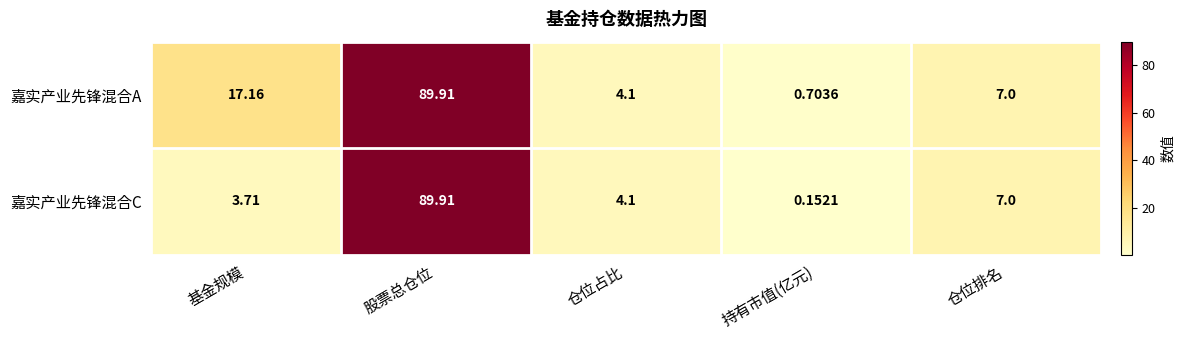

At which label is 嘉实产业先锋混合C closest to 45?

仓位排名